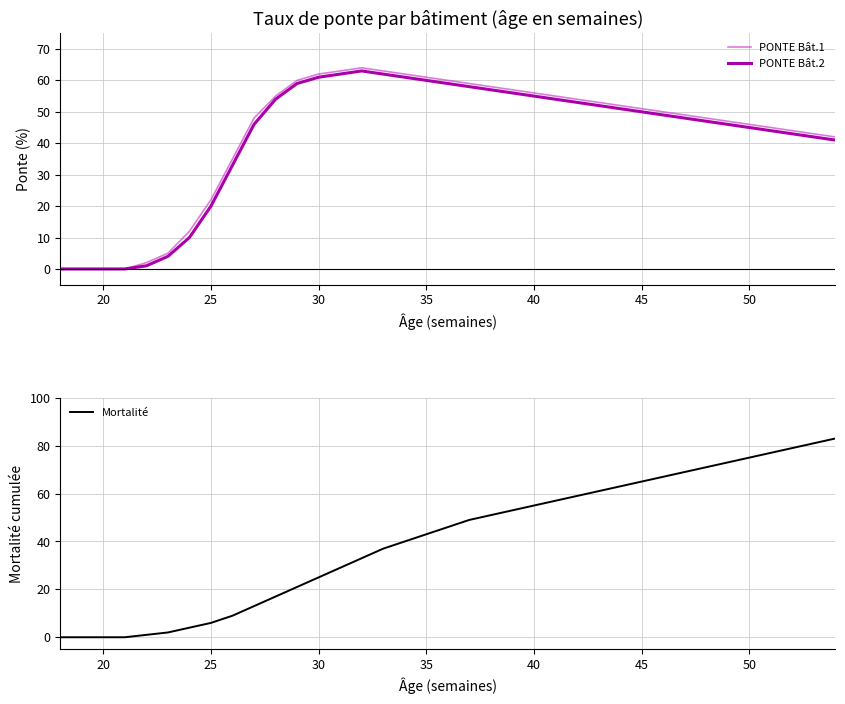

What is the average value of the Mortalité series?

41